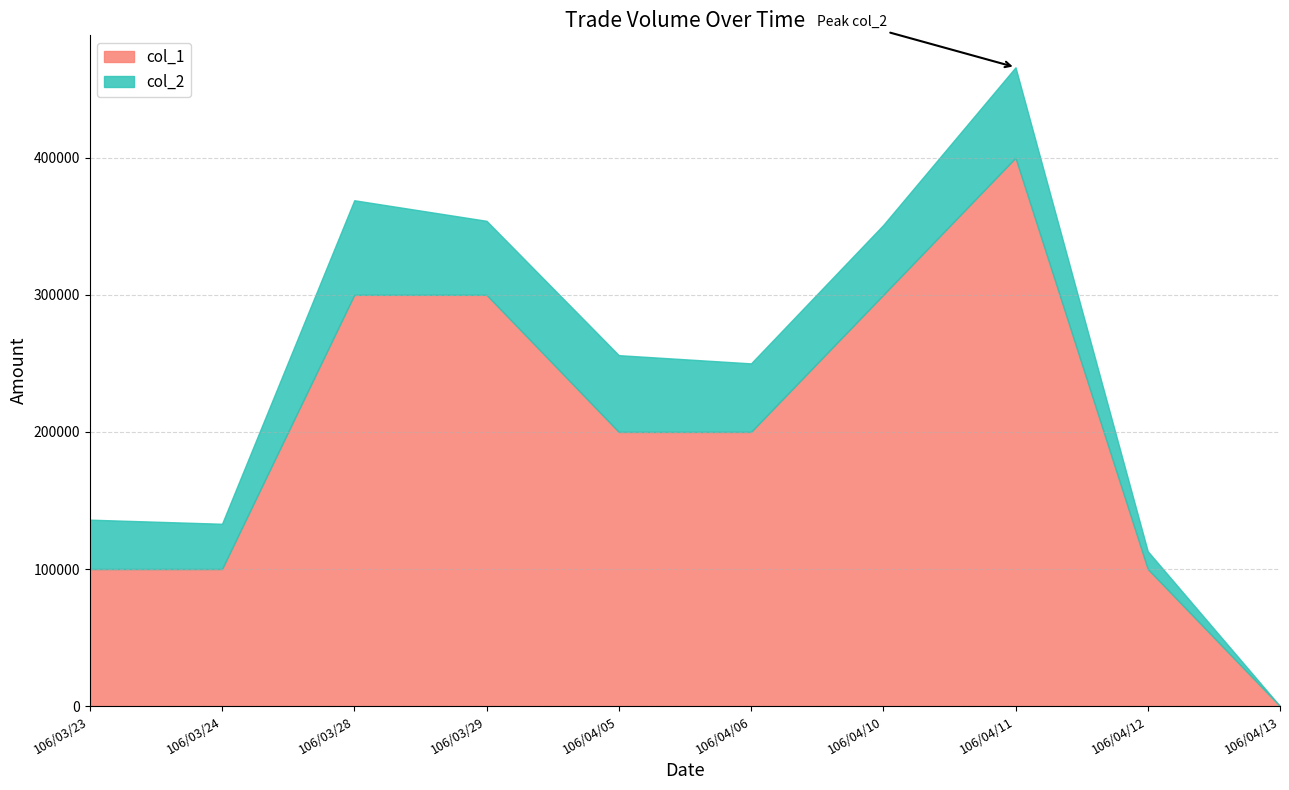

True or false: col_2 has a value of 82756 at 106/03/29.

False